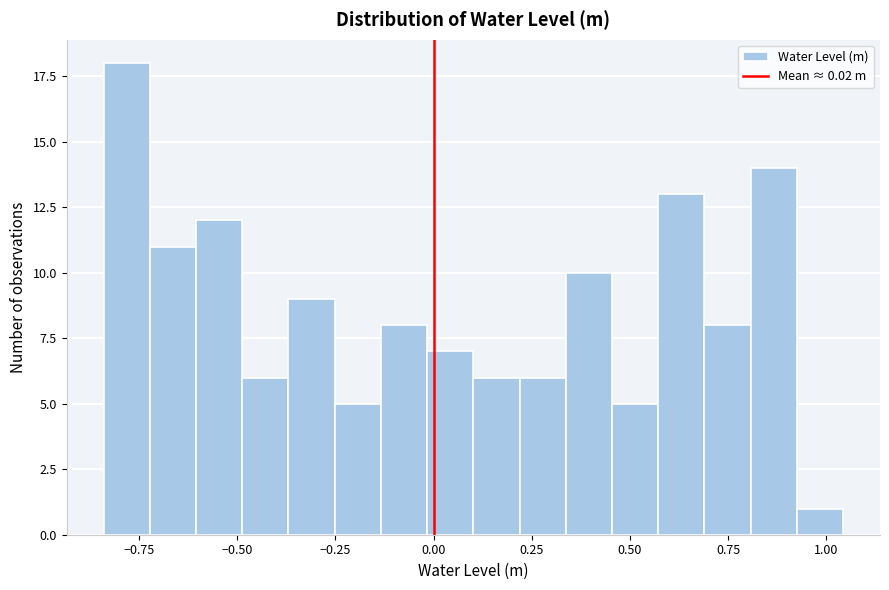

Around what value on the x-axis is the tallest bar? Give the approximate position of its centre, as read against the axis.

-0.80